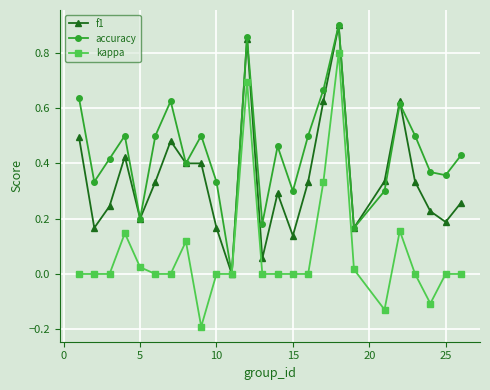

Which series has the largest range (max minus min)?

kappa